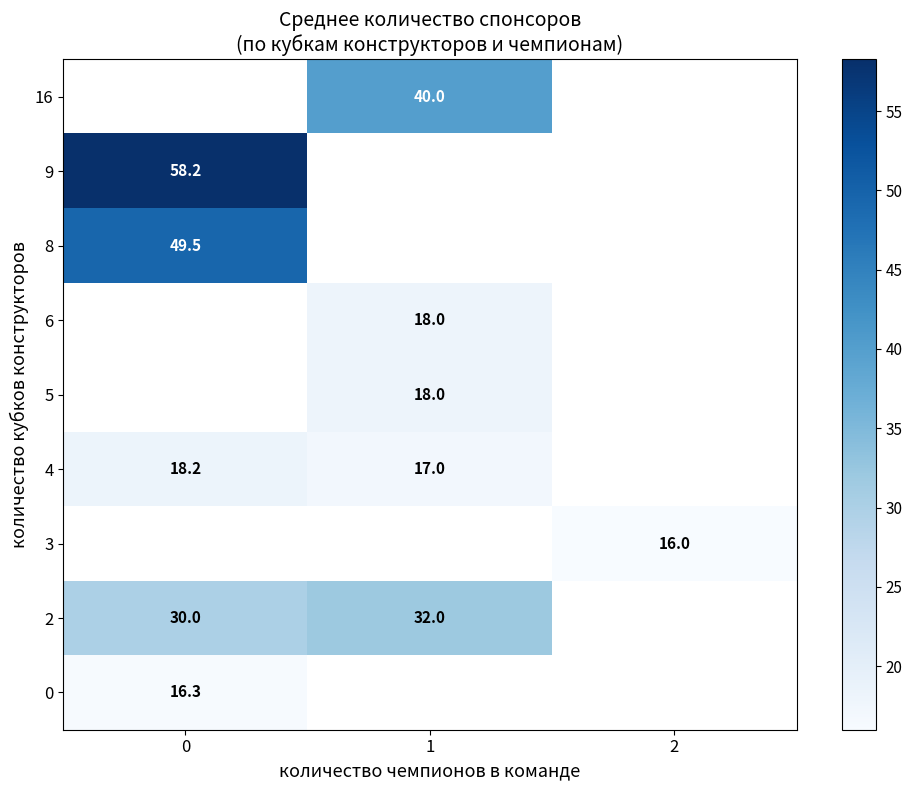

Is it true that 16 equals 40.0 at 1?

True